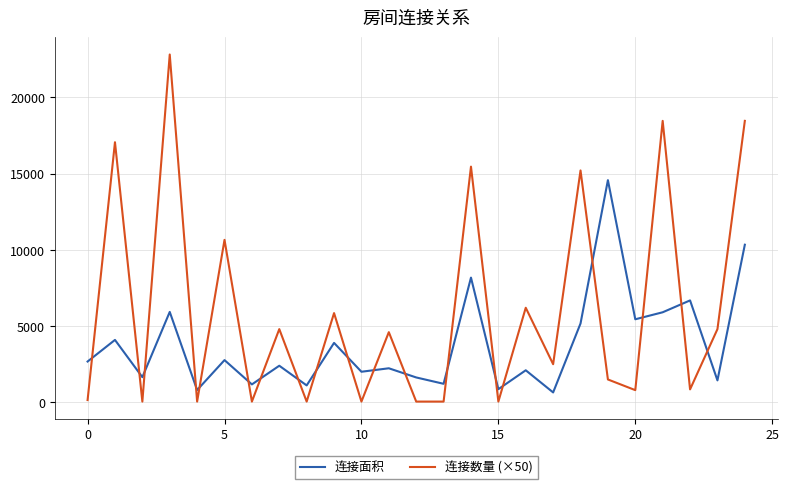

Which series has the widest spread of values?

连接数量 (×50)